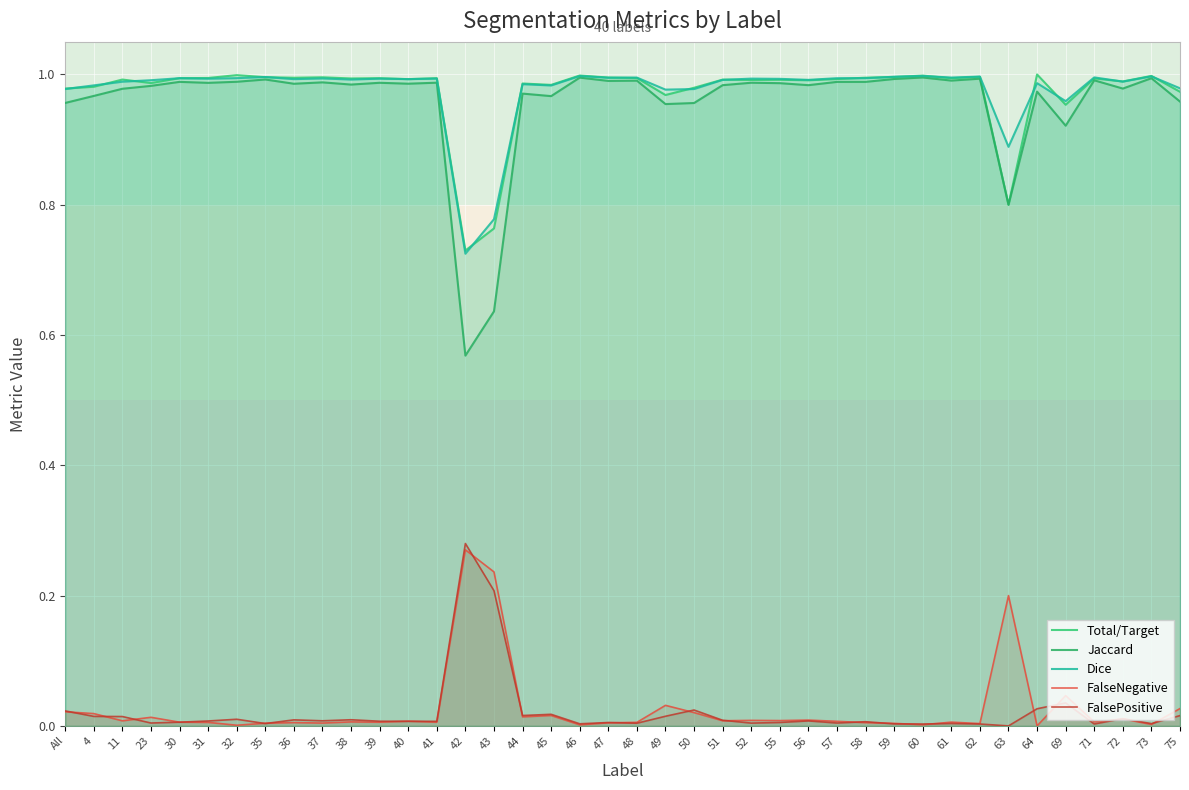

What is the spread (max minus min) of values at 45?

1.0